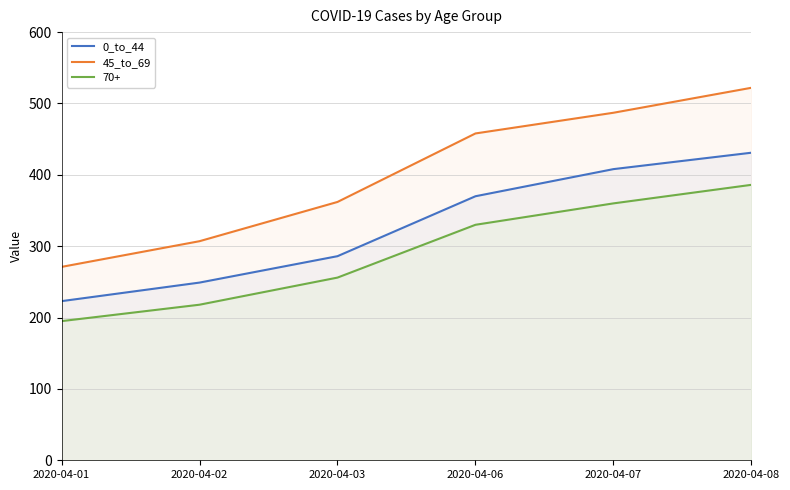

What is the approximate value of 0_to_44 at 2020-04-07, to the nearest 50?

400